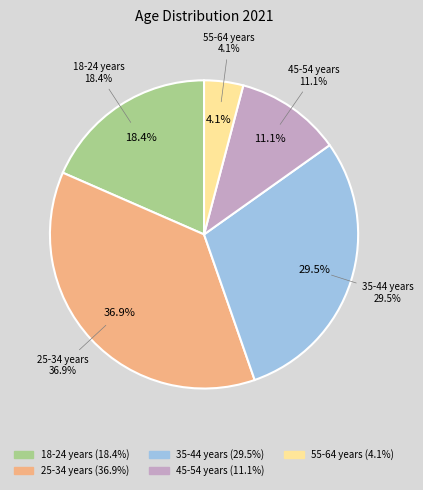

Does 55-64 years represent more than half of the total?

No